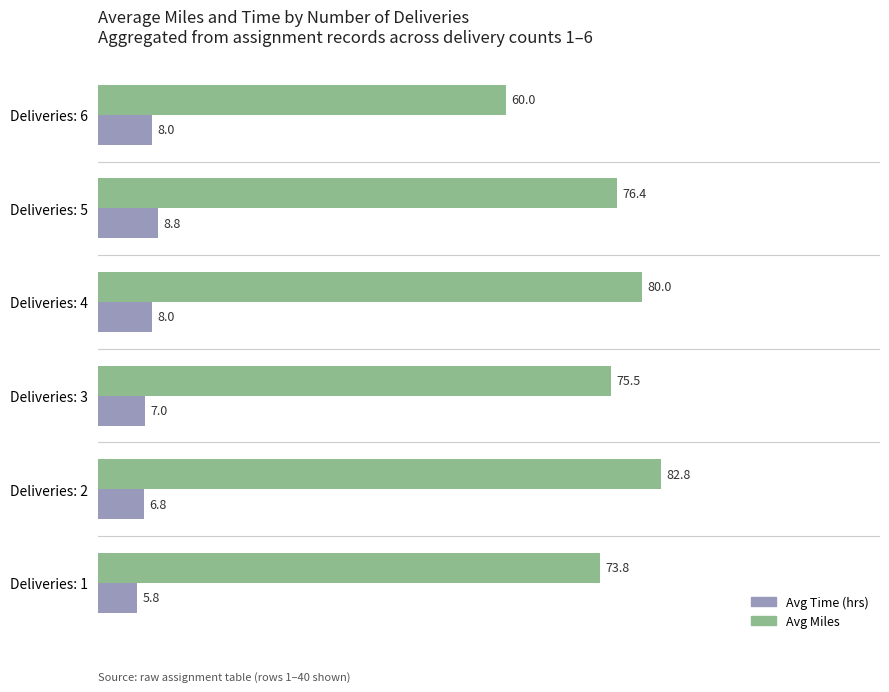

The Avg Time (hrs) series shows 8.8 at Deliveries: 5. True or false?

True